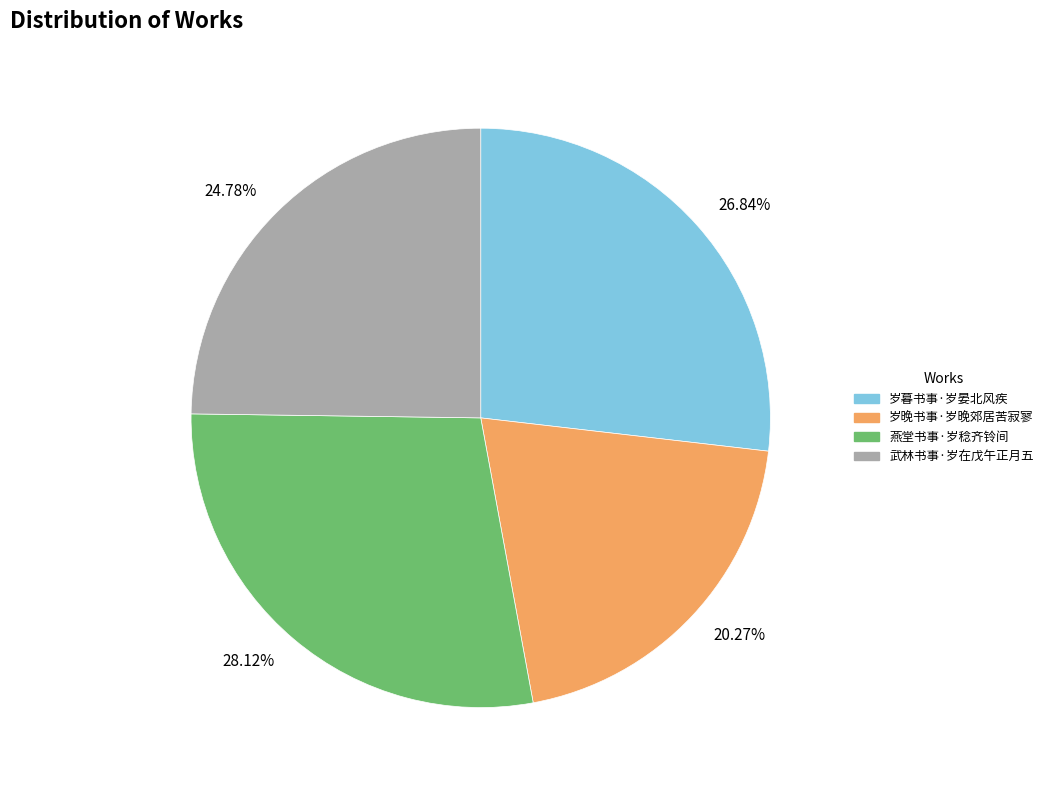

To the nearest percent, what is the combined percentage of 武林书事·岁在戊午正月五 and 燕堂书事·岁稔齐铃间?

53%